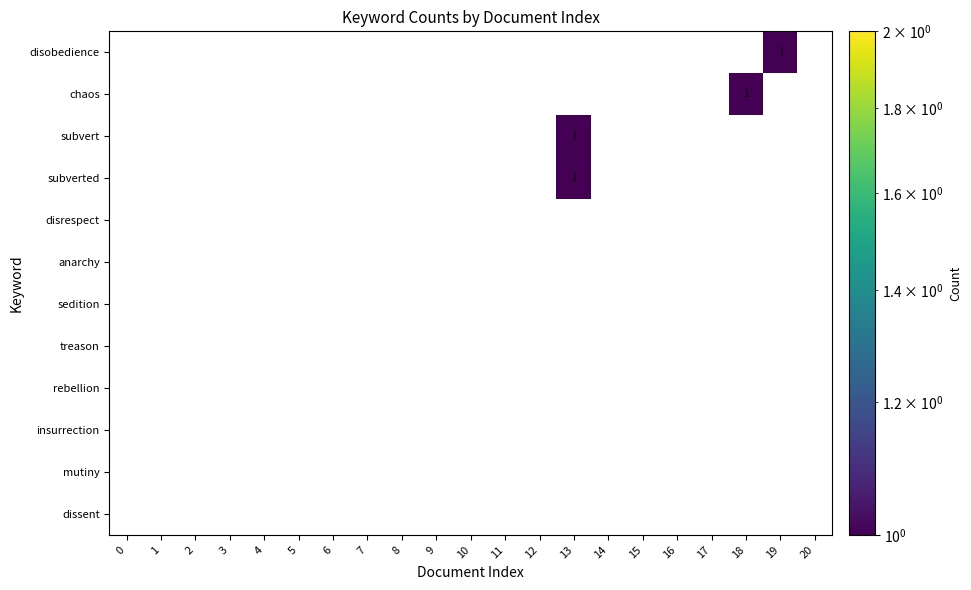

True or false: anarchy has a value of 0 at 6.

True